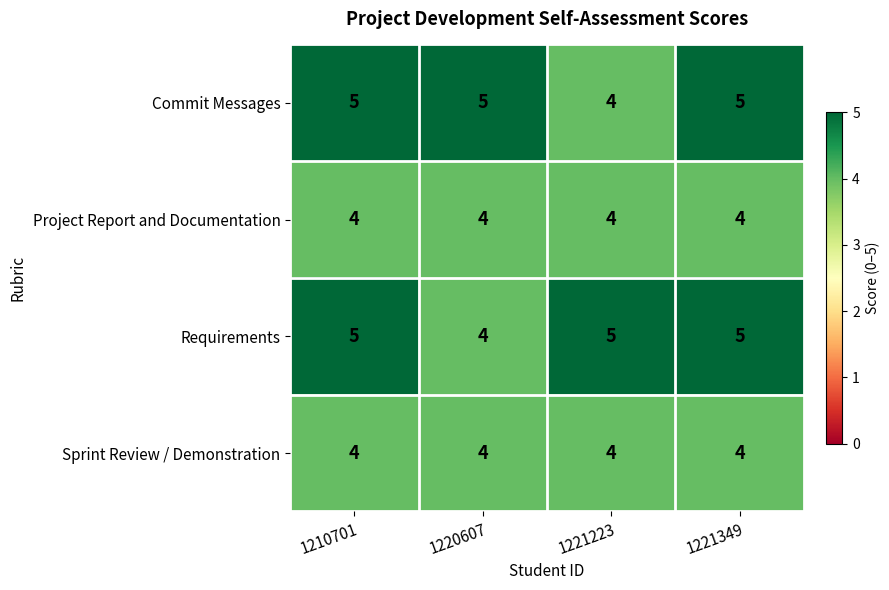

Reading right to left, list all the values displayed in this chart.

Commit Messages: 5	4	5	5
Project Report and Documentation: 4	4	4	4
Requirements: 5	5	4	5
Sprint Review / Demonstration: 4	4	4	4